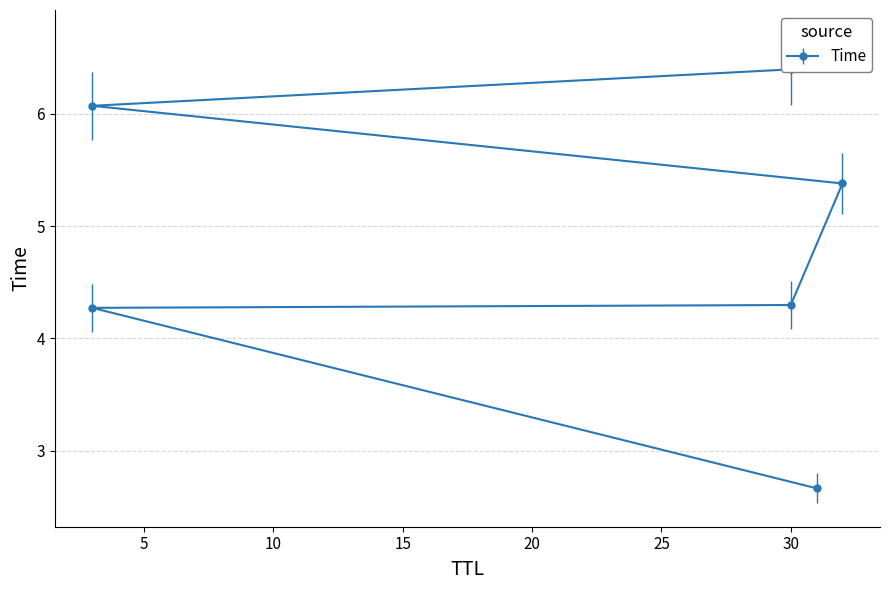

What is the difference between the values at 3 and 3?

1.8